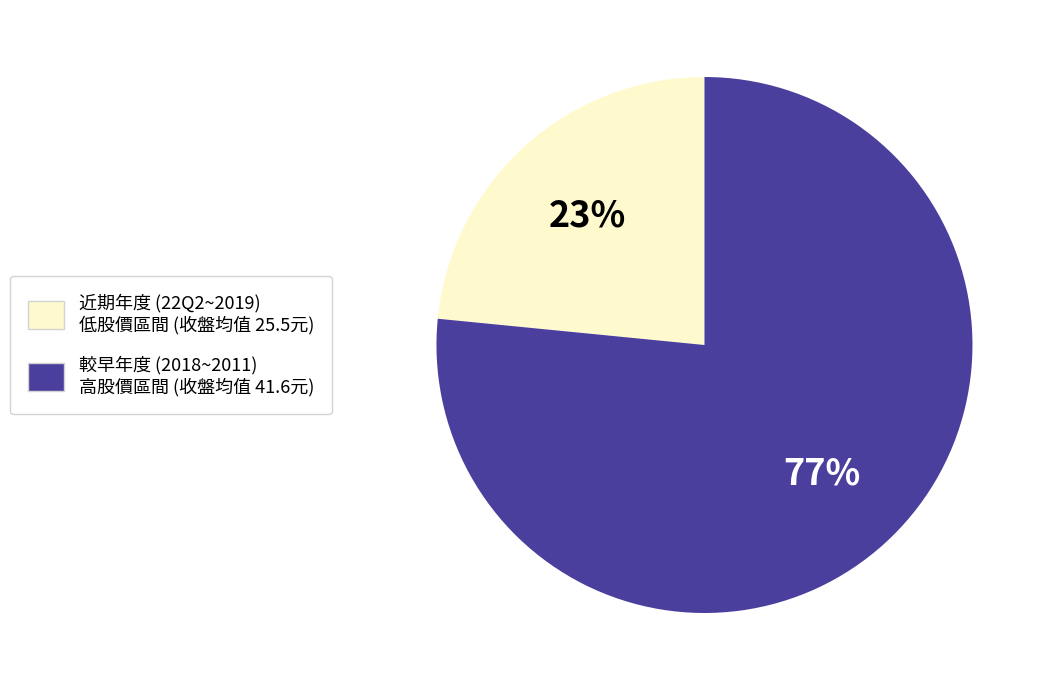

Is there a majority slice in this chart?

Yes